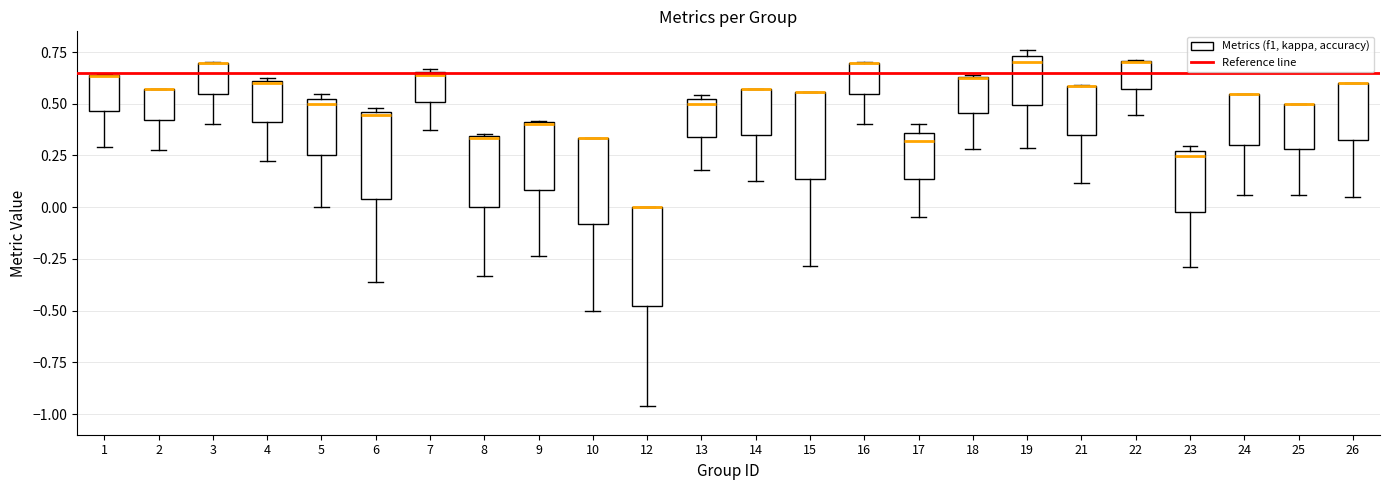

Reading left to right, transcribe this box plot: for each box, give where its median line is, the range the box spans, and where its two whiskers end, as read against the y-axis. The values are not printed on the chart, so give them approximately, as read against the axis.

1: median 0.65 (drawn on the box's upper edge), box 0.45 to 0.65, whiskers 0.30 to 0.65
2: median 0.55 (drawn on the box's upper edge), box 0.40 to 0.55, whiskers 0.30 to 0.55
3: median 0.70 (drawn on the box's upper edge), box 0.55 to 0.70, whiskers 0.40 to 0.70
4: median 0.60, box 0.40 to 0.60, whiskers 0.20 to 0.60
5: median 0.50 (just below the box's upper edge), box 0.25 to 0.50, whiskers 0.00 to 0.55
6: median 0.45 (just below the box's upper edge), box 0.05 to 0.45, whiskers -0.35 to 0.50
7: median 0.65, box 0.50 to 0.65, whiskers 0.35 to 0.65
8: median 0.35, box 0.00 to 0.35, whiskers -0.35 to 0.35
9: median 0.40 (drawn on the box's upper edge), box 0.10 to 0.40, whiskers -0.25 to 0.40
10: median 0.35 (drawn on the box's upper edge), box -0.10 to 0.35, whiskers -0.50 to 0.35
12: median 0.00 (drawn on the box's upper edge), box -0.50 to 0.00, whiskers -0.95 to 0.00
13: median 0.50 (just below the box's upper edge), box 0.35 to 0.50, whiskers 0.20 to 0.55
14: median 0.55 (drawn on the box's upper edge), box 0.35 to 0.55, whiskers 0.15 to 0.55
15: median 0.55 (drawn on the box's upper edge), box 0.15 to 0.55, whiskers -0.30 to 0.55
16: median 0.70 (drawn on the box's upper edge), box 0.55 to 0.70, whiskers 0.40 to 0.70
17: median 0.30, box 0.15 to 0.35, whiskers -0.05 to 0.40
18: median 0.65 (drawn on the box's upper edge), box 0.45 to 0.65, whiskers 0.30 to 0.65
19: median 0.70, box 0.50 to 0.75, whiskers 0.30 to 0.75 (just above the box's upper edge)
21: median 0.60 (drawn on the box's upper edge), box 0.35 to 0.60, whiskers 0.10 to 0.60
22: median 0.70 (drawn on the box's upper edge), box 0.55 to 0.70, whiskers 0.45 to 0.70
23: median 0.25 (just below the box's upper edge), box 0.00 to 0.25, whiskers -0.30 to 0.30
24: median 0.55 (drawn on the box's upper edge), box 0.30 to 0.55, whiskers 0.05 to 0.55
25: median 0.50 (drawn on the box's upper edge), box 0.30 to 0.50, whiskers 0.05 to 0.50
26: median 0.60 (drawn on the box's upper edge), box 0.30 to 0.60, whiskers 0.05 to 0.60